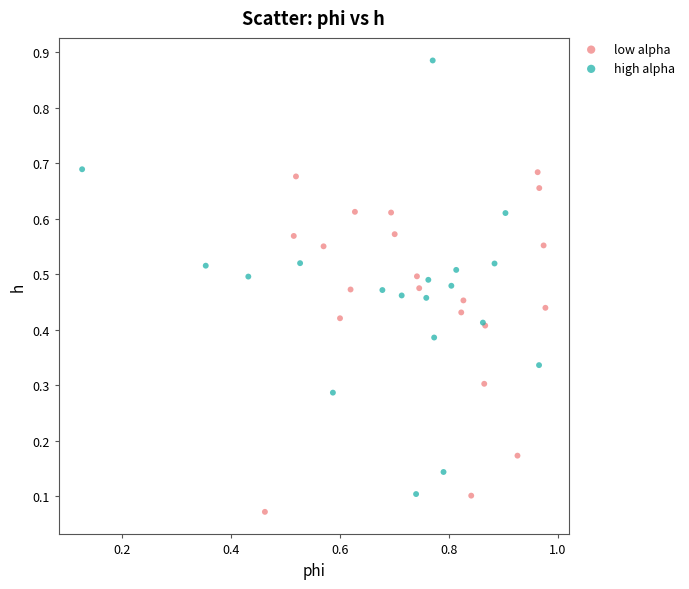

What are all the series names shown in the legend?

low alpha, high alpha